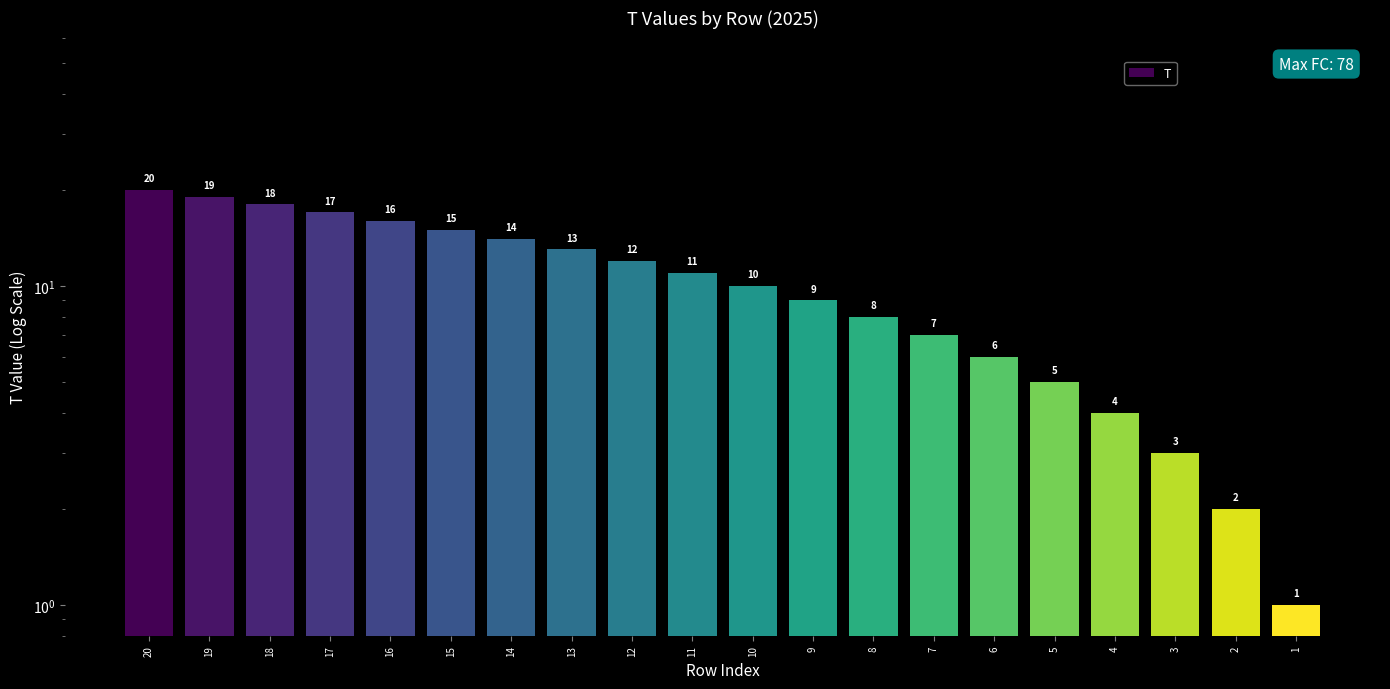

Rank the categories by value from lowest to highest.

1, 2, 3, 4, 5, 6, 7, 8, 9, 10, 11, 12, 13, 14, 15, 16, 17, 18, 19, 20